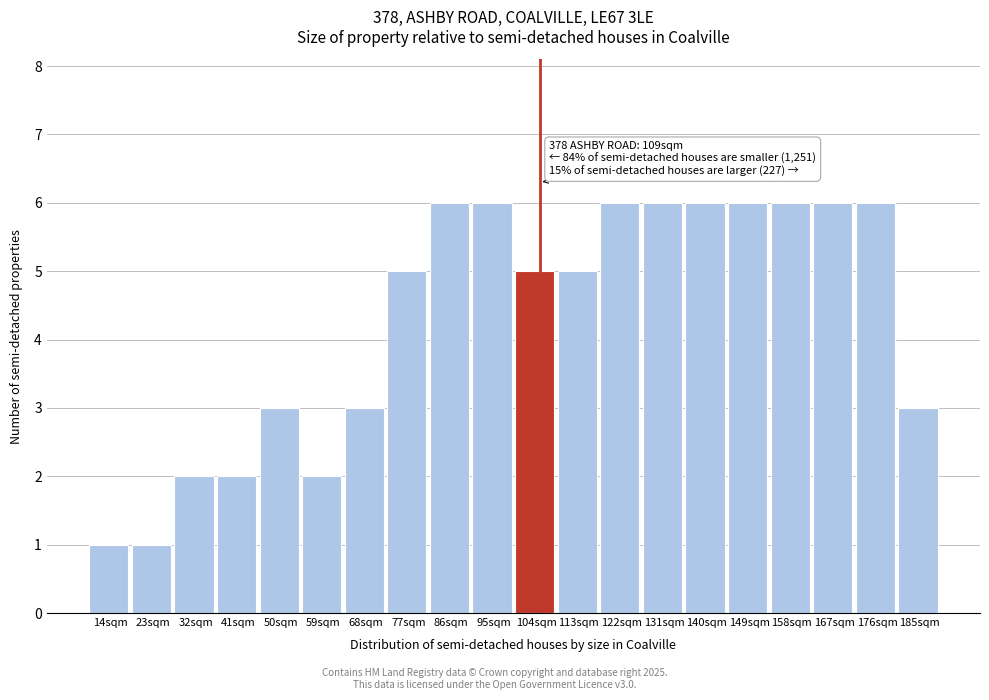

Reading right to left, what are all the values shown in this chart?

185sqm=3	176sqm=6	167sqm=6	158sqm=6	149sqm=6	140sqm=6	131sqm=6	122sqm=6	113sqm=5	104sqm=5	95sqm=6	86sqm=6	77sqm=5	68sqm=3	59sqm=2	50sqm=3	41sqm=2	32sqm=2	23sqm=1	14sqm=1